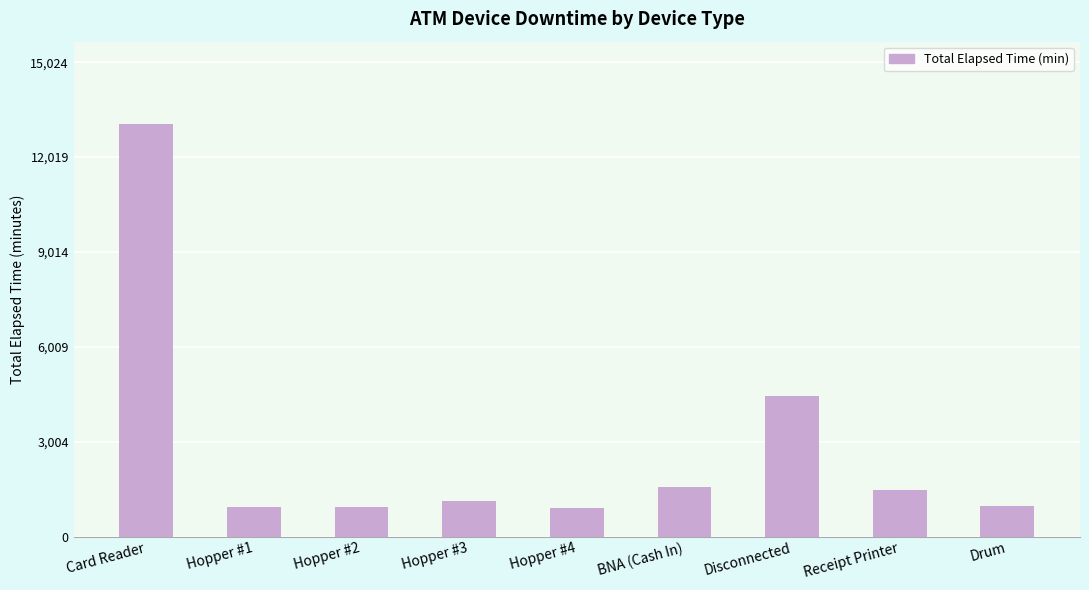

How many data points are less than 1125?

4